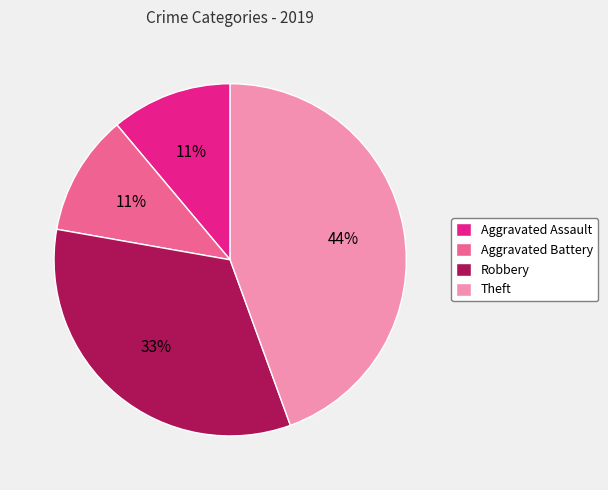

What is the ratio of the value at Theft to the value at Aggravated Battery?

4.0